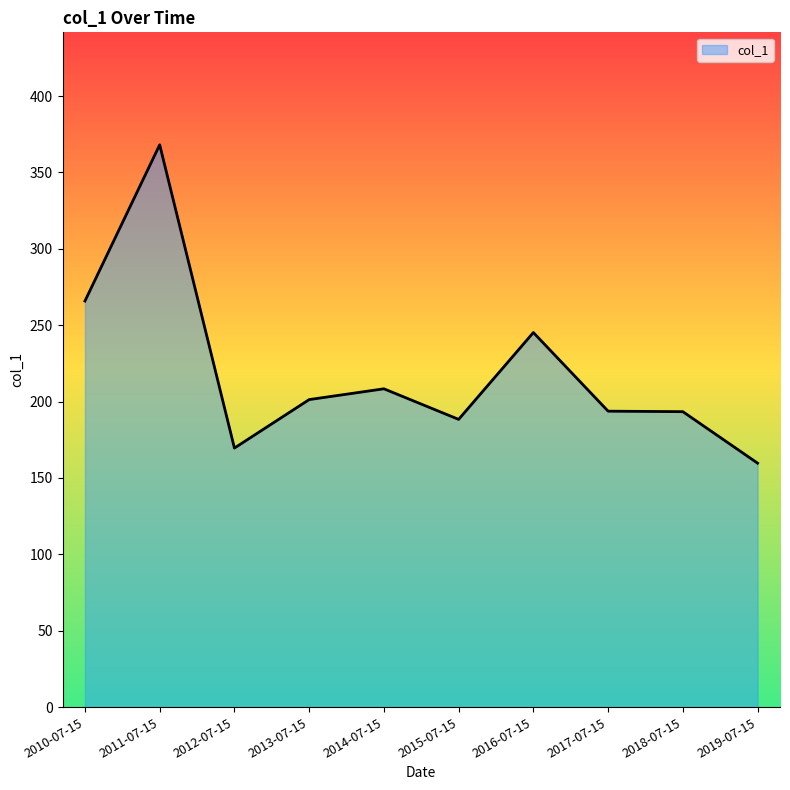

What value does the data have at 2018-07-15?

193.4